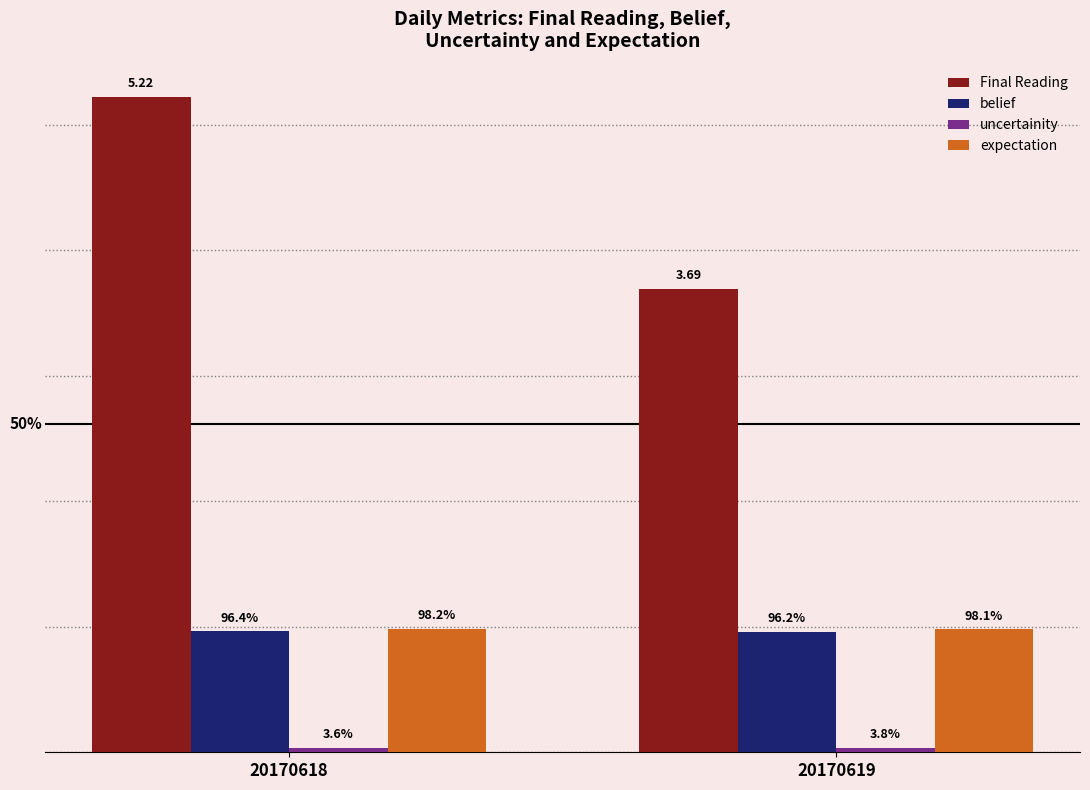

Are the bars grouped side by side (vs. stacked)?

Yes